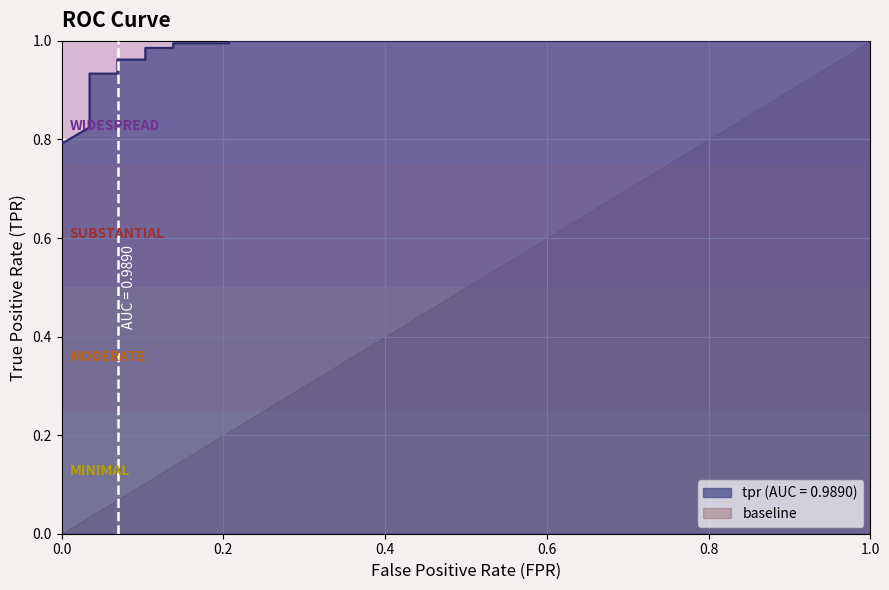

Reading left to right, extract all data points from this chart.

0.8	0.8	0.8	0.8	0.9	0.9	0.9	0.9	0.9	1.0	1.0	1.0	1.0	1.0	1.0	1.0	1.0